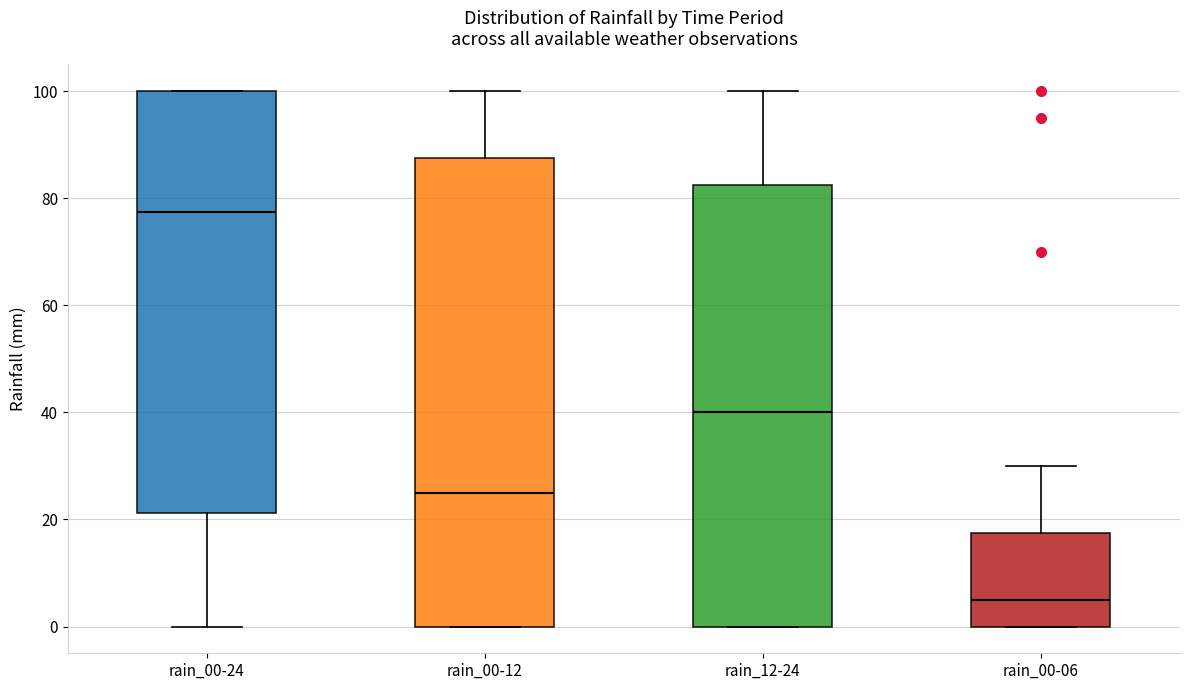

Where is the upper edge of the box for rain_00-24 on the y-axis? The values are not printed on the chart, so give them approximately, as read against the axis.

100